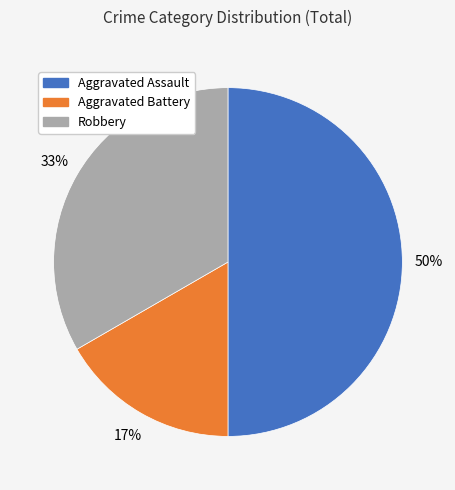

Is Robbery the majority of the pie?

No